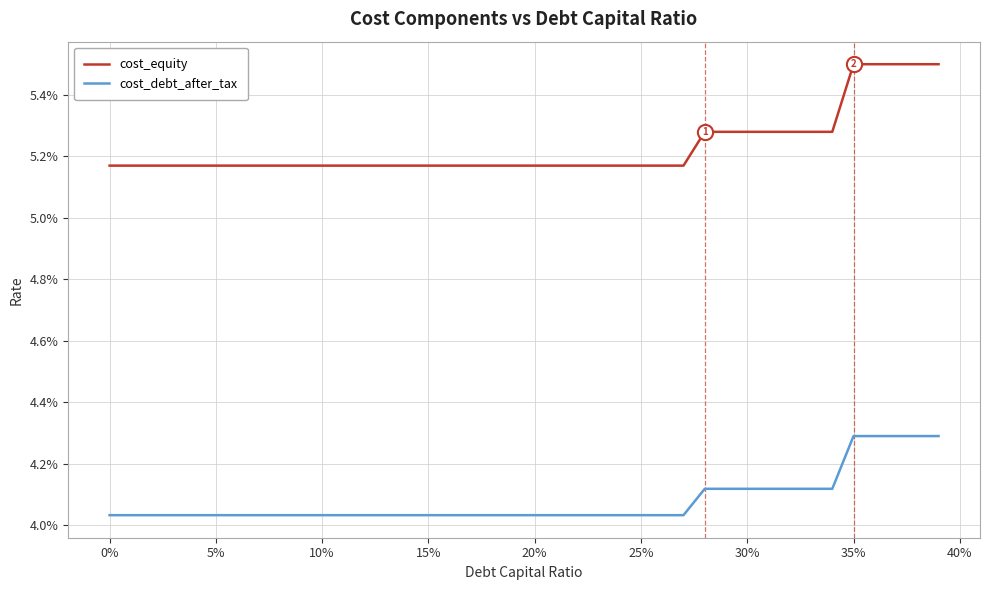

At how many categories does at least one series exceed 0?

40